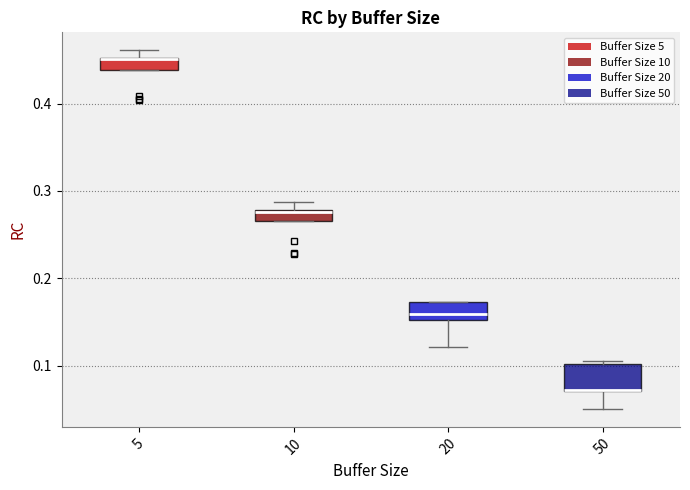

Where is the upper edge of the box at x = 5 on the y-axis? The values are not printed on the chart, so give them approximately, as read against the axis.

0.45